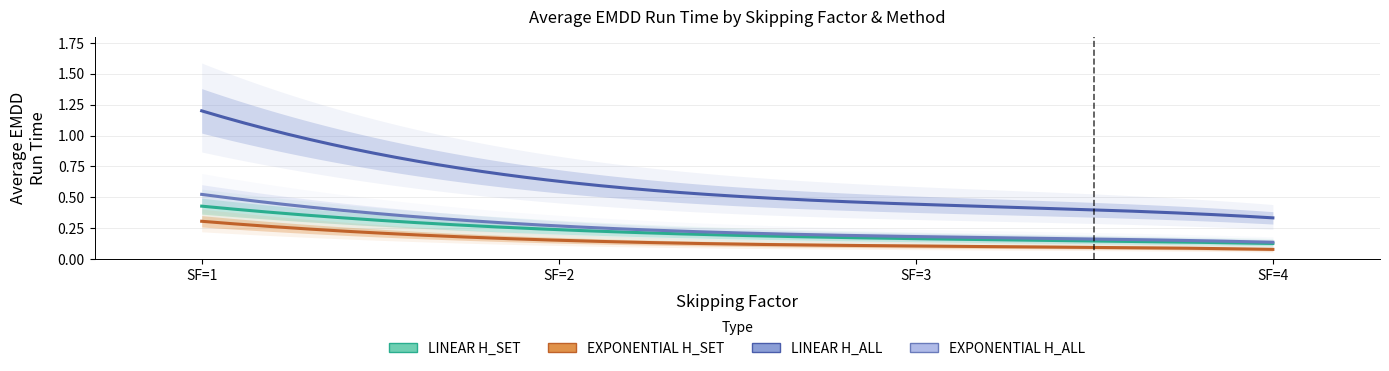

At 10, list the series in order from largest to smallest.

LINEAR H_ALL, EXPONENTIAL H_ALL, LINEAR H_SET, EXPONENTIAL H_SET